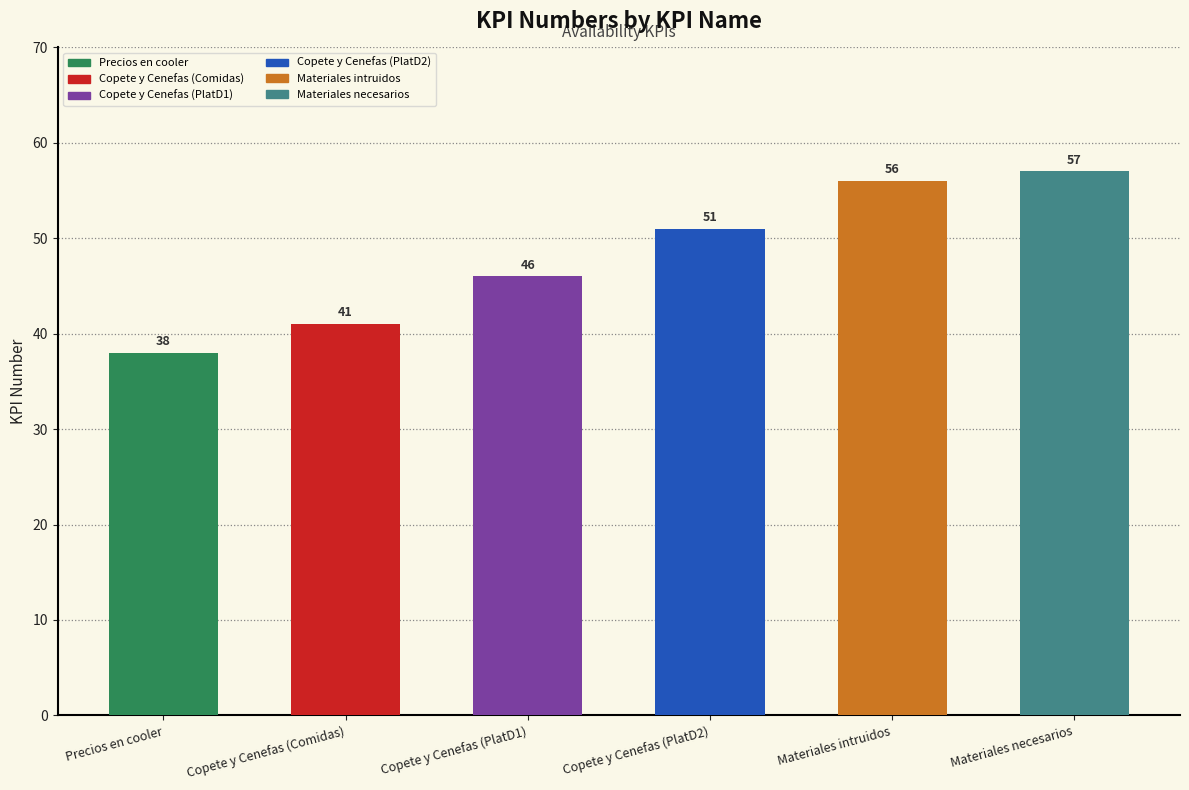

Reading left to right, list all the values displayed in this chart.

38	41	46	51	56	57